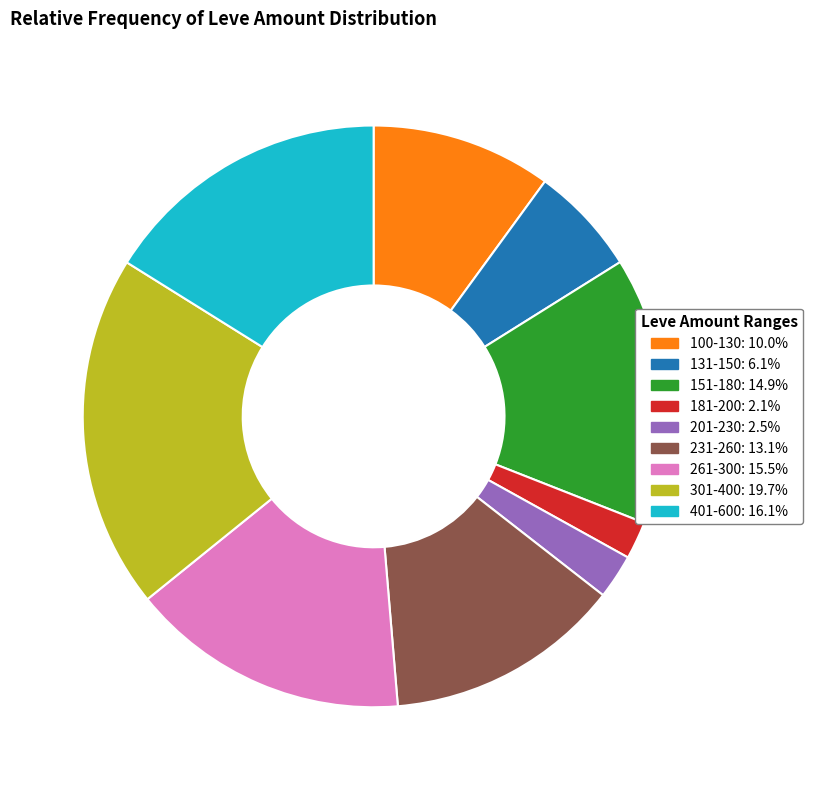

Does any single category account for the majority?

No